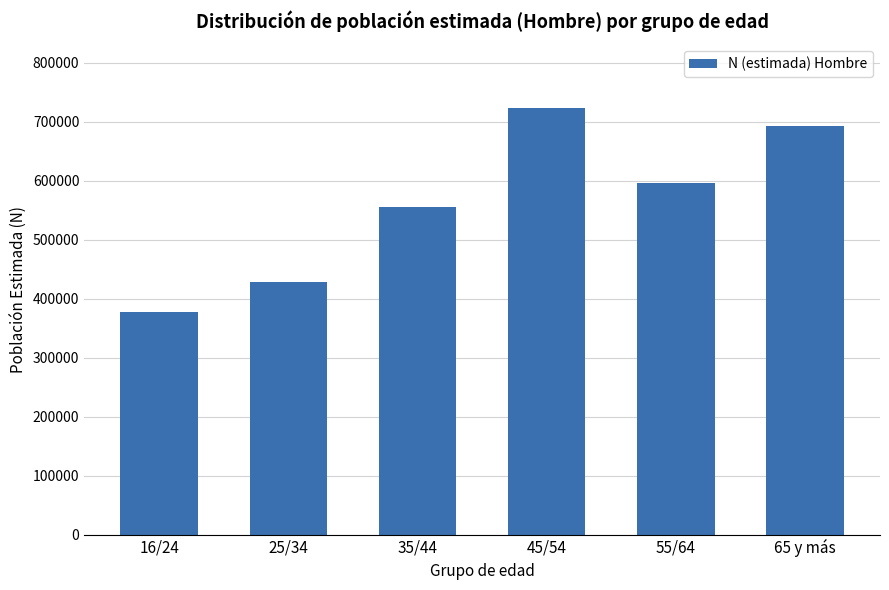

Reading left to right, extract all data points from this chart.

16/24=377679	25/34=428396	35/44=554729	45/54=722868	55/64=596288	65 y más=692825